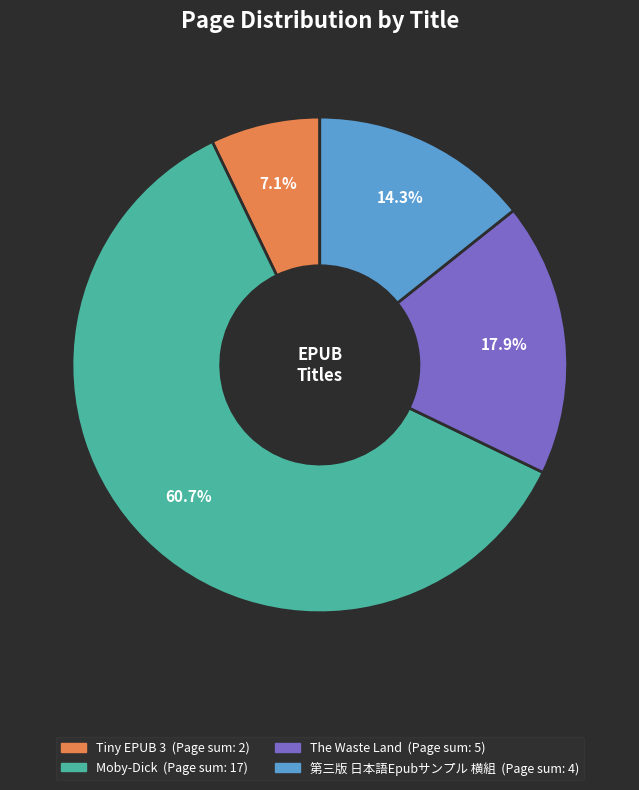

How many segments does this pie chart have?

4